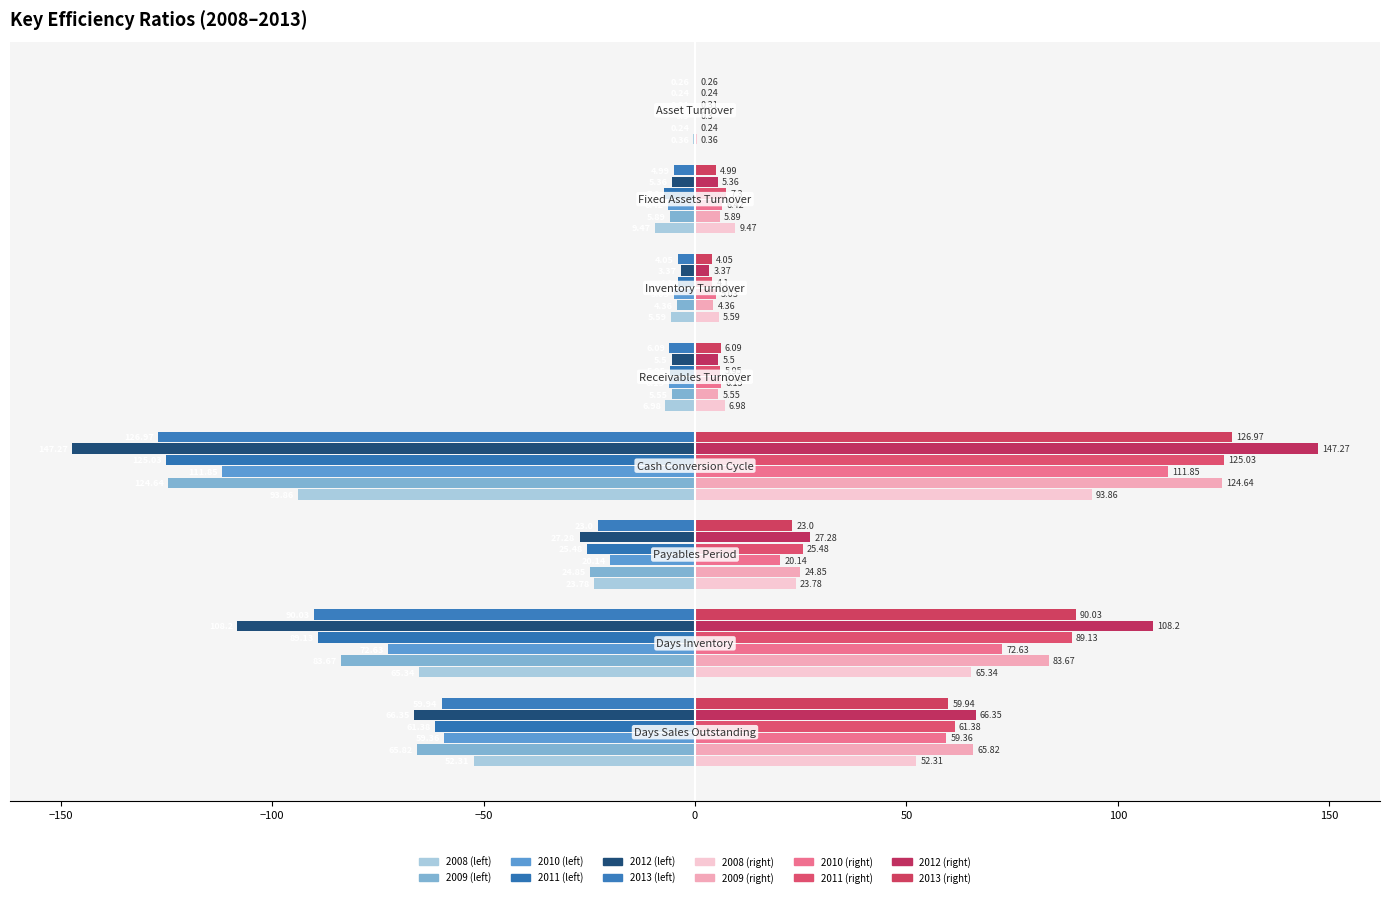

Count the number of categories in the chart.

8